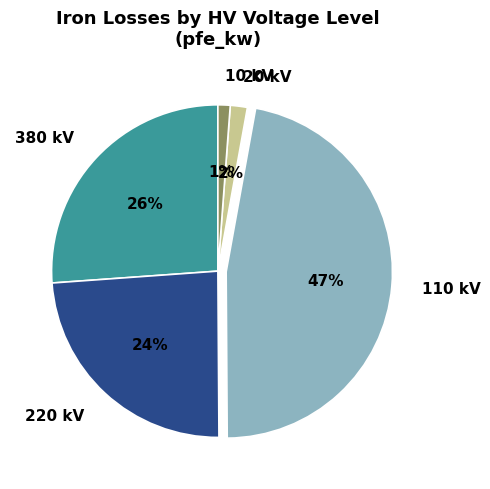

Which slice is the largest?

110 kV